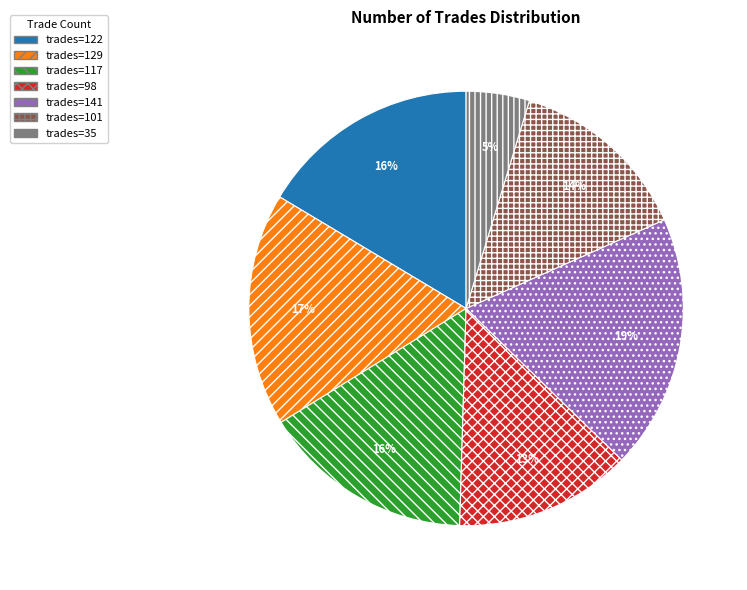

To the nearest percent, what is the average slice percentage?

14%